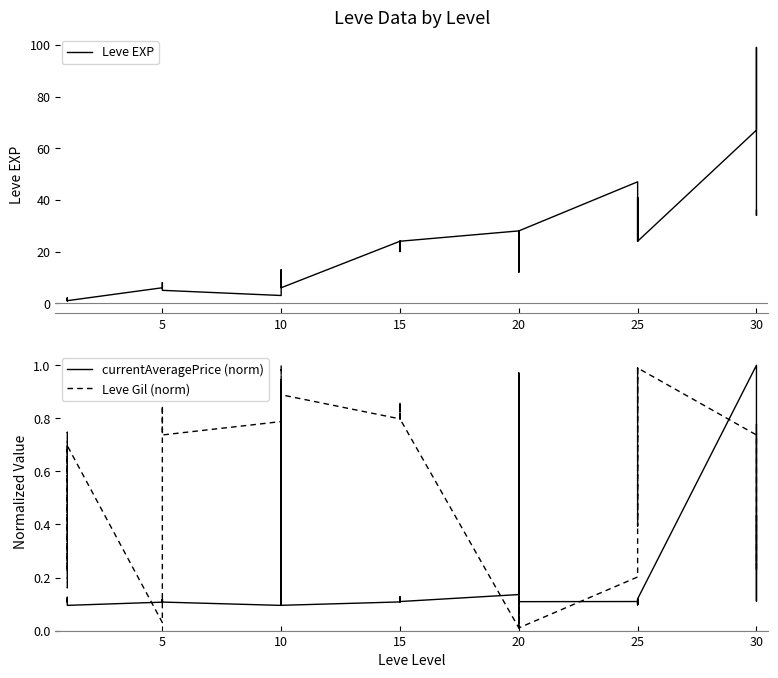

True or false: currentAveragePrice (norm) and Leve EXP cross at least once.

False